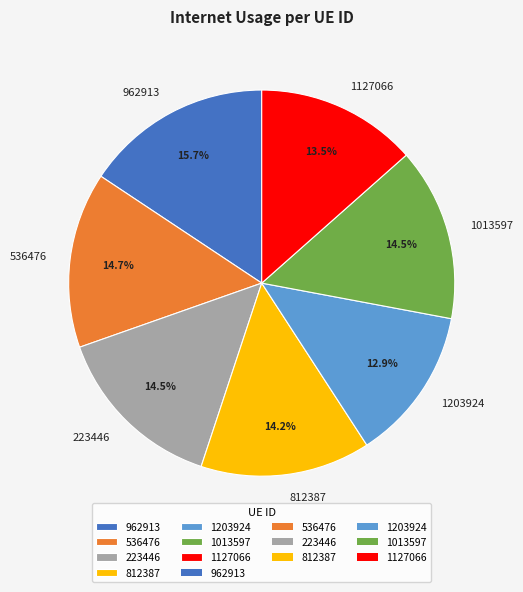

To the nearest percent, what is the difference between the 536476 and 1203924 slice percentages?

2%